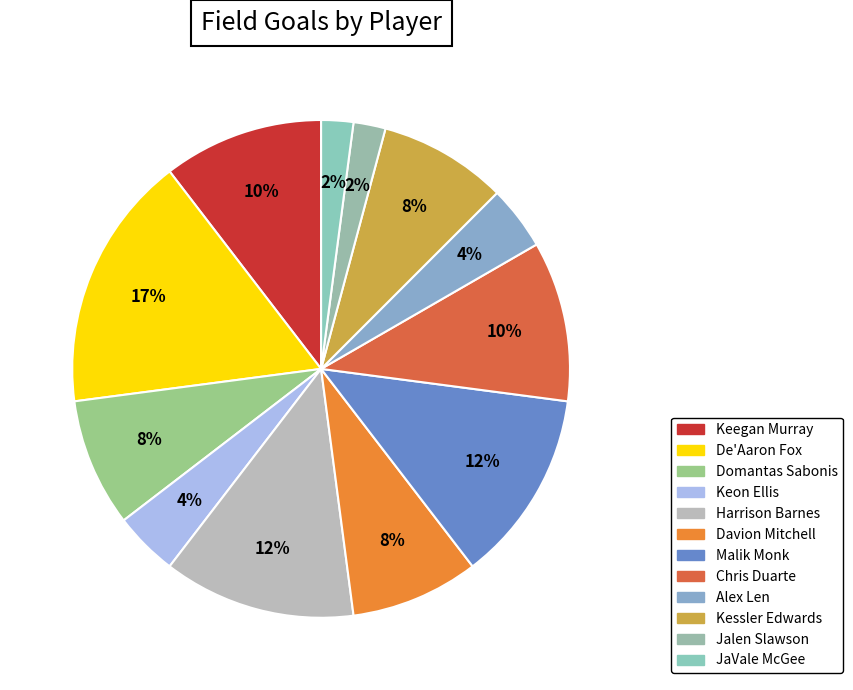

Is there any slice that represents more than half of the pie?

No